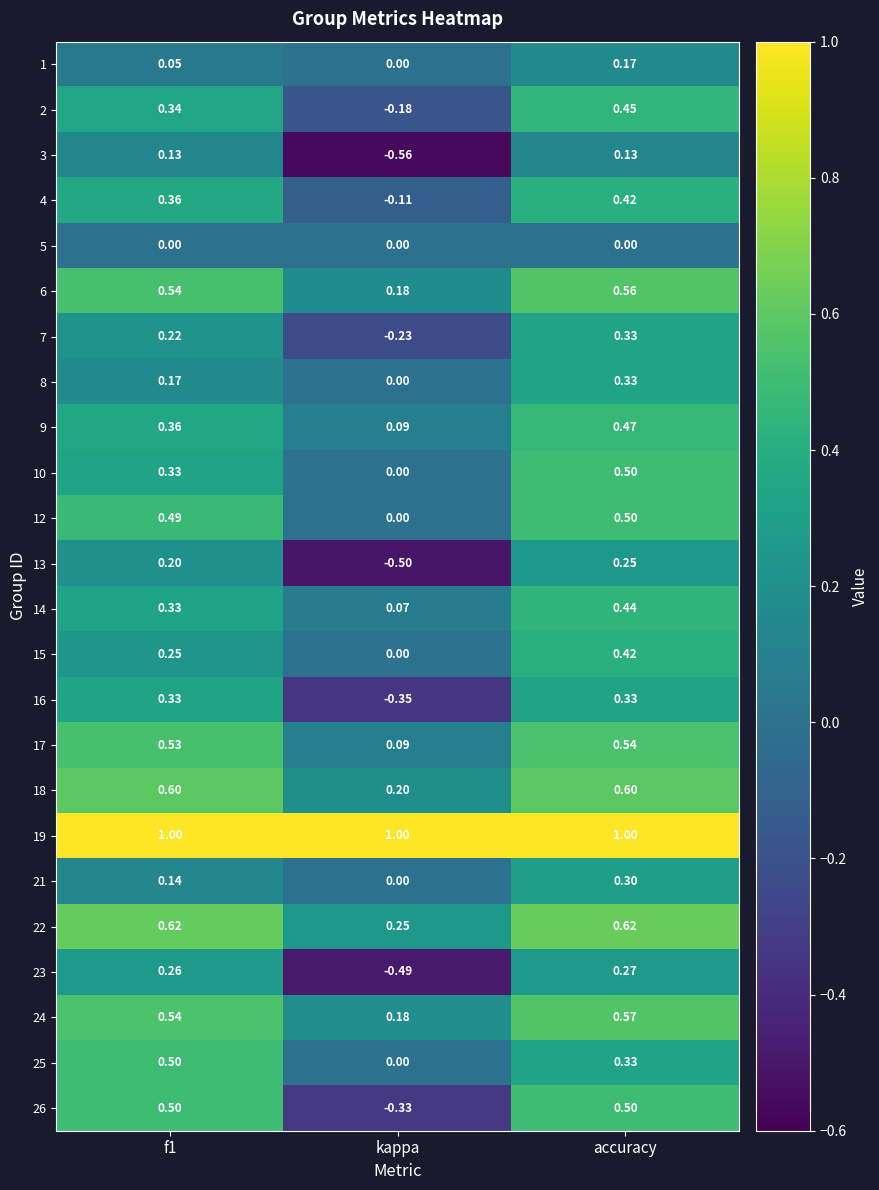

At which category does the chart reach its minimum across all series?

kappa